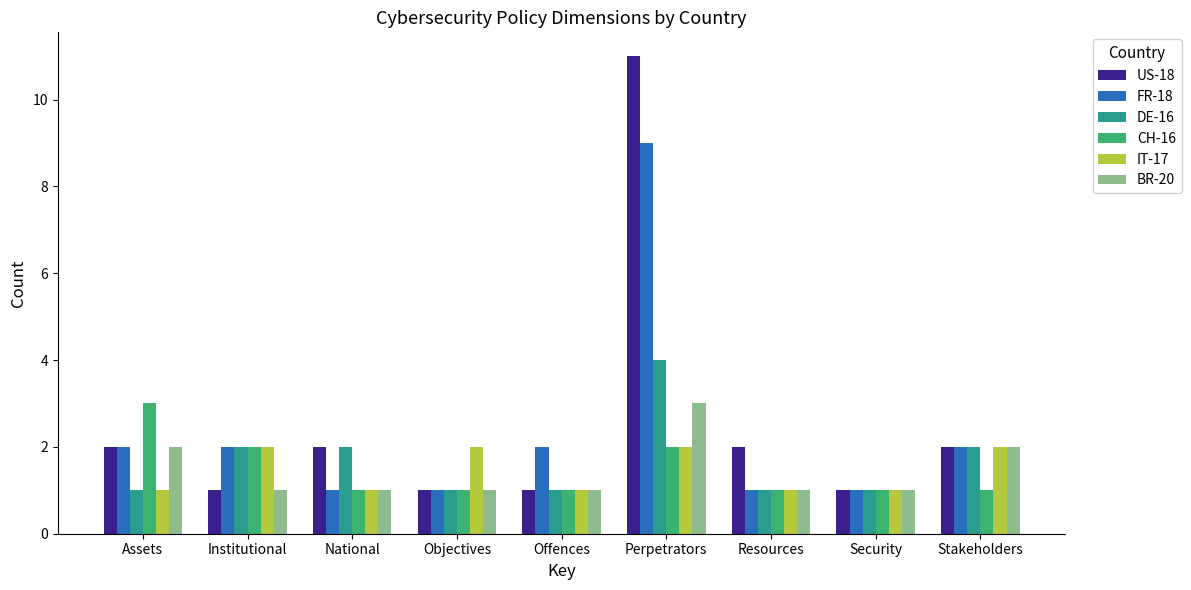

The DE-16 series shows 2 at Security. True or false?

False